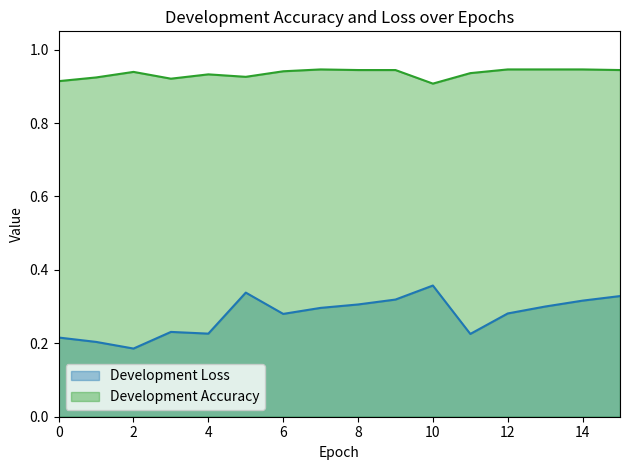

At how many categories does at least one series exceed 0?

16